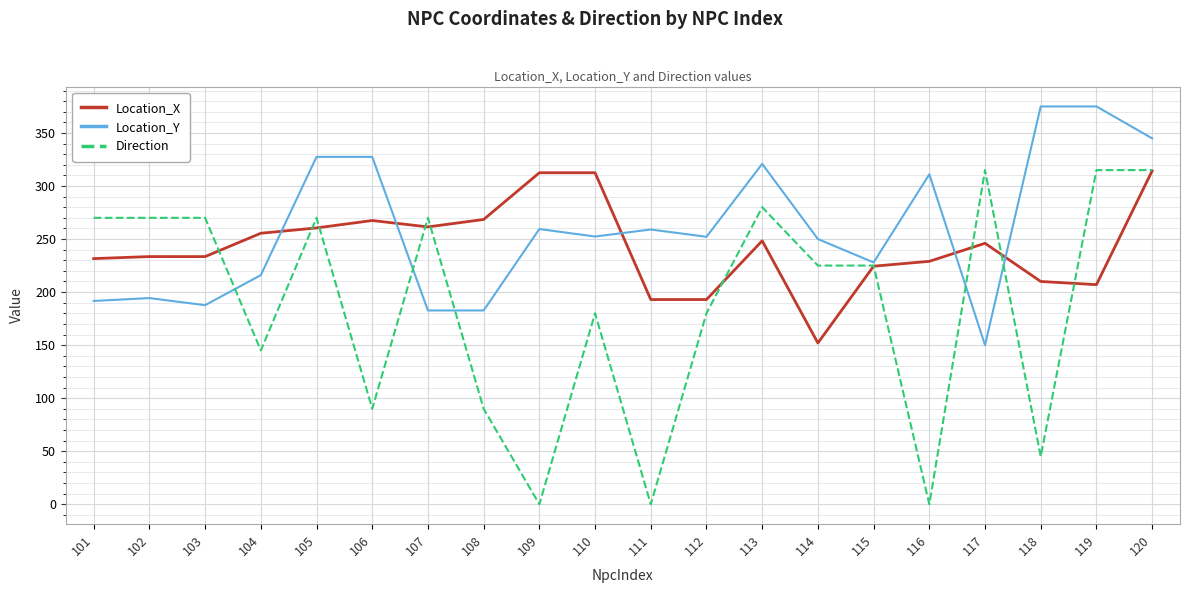

Does the chart have visible grid lines?

Yes